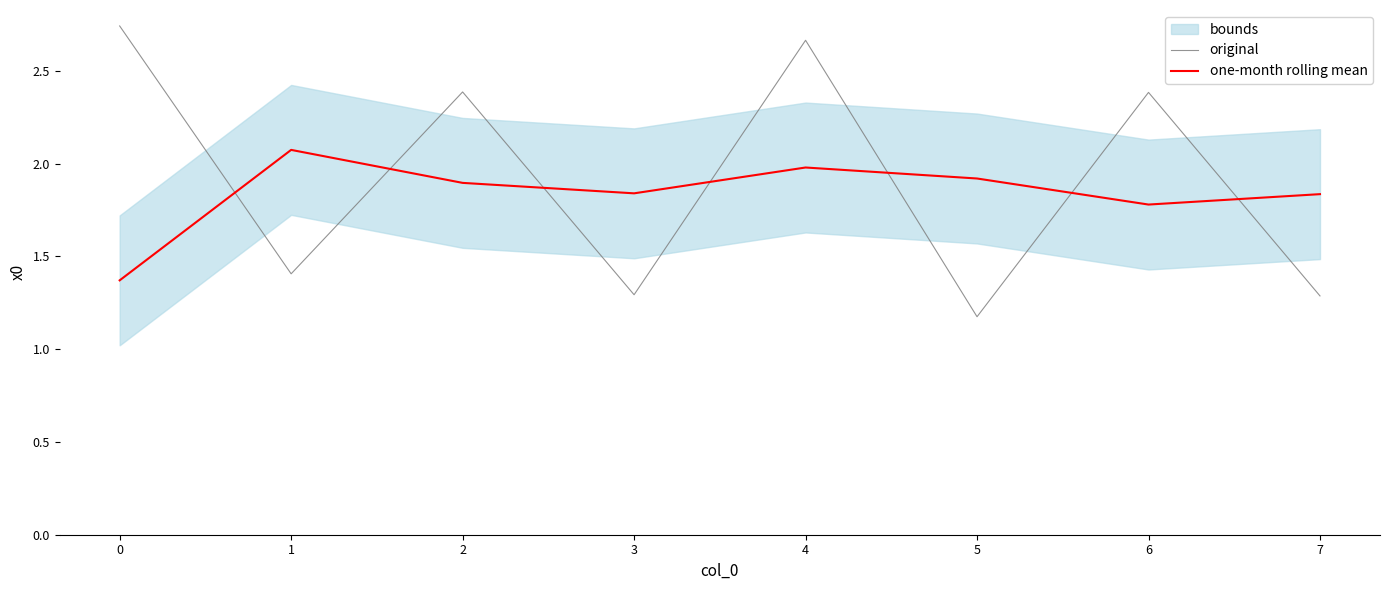

What is the difference between the original values at 3 and 1?

0.1